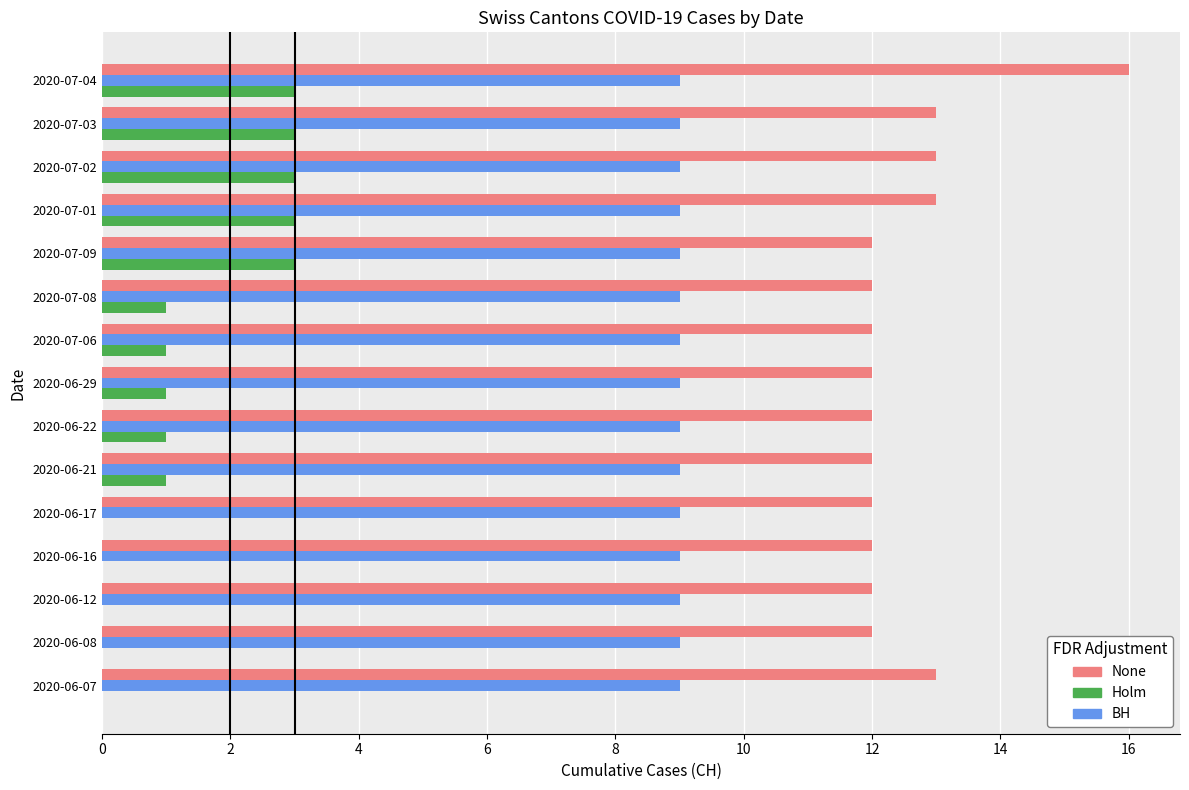

What is the maximum value shown in the chart?

16